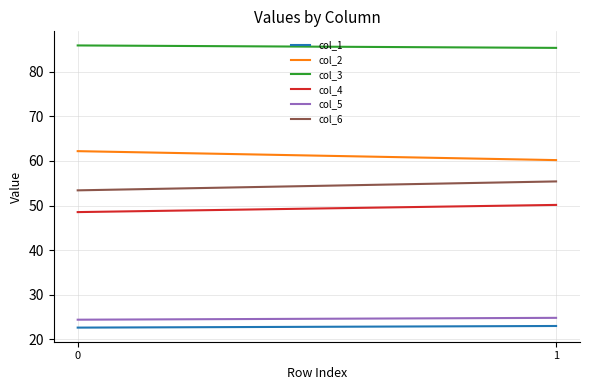

True or false: col_5 has a value of 39.1 at 0.

False